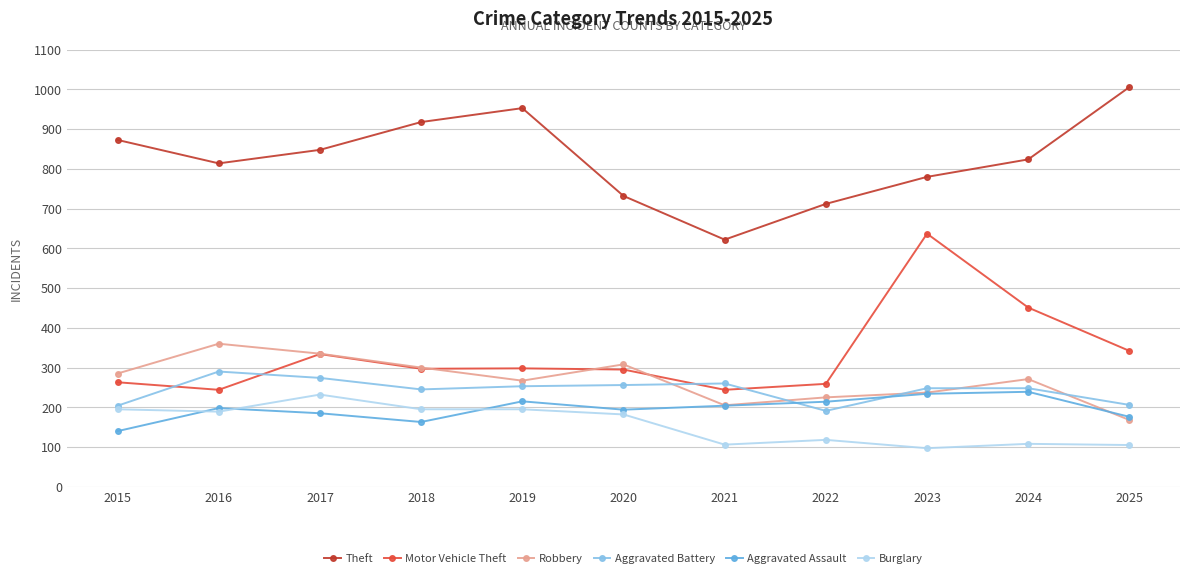

At how many categories does at least one series exceed 562?

11